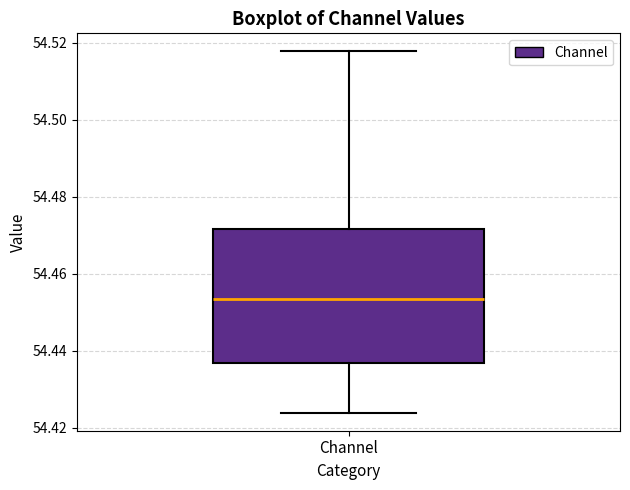

Read this box plot against the y-axis: the position of the median line, the range covered by the box, and the ends of both whiskers. The values are not printed on the chart, so give them approximately, as read against the axis.

median 54.454, box 54.436 to 54.472, whiskers 54.424 to 54.518